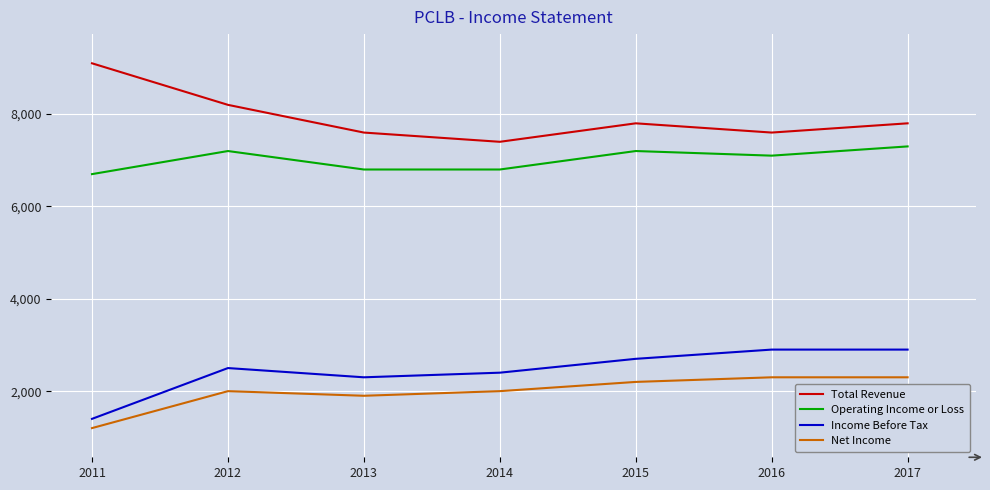

What is the difference between the Income Before Tax values at 2014 and 2017?

500